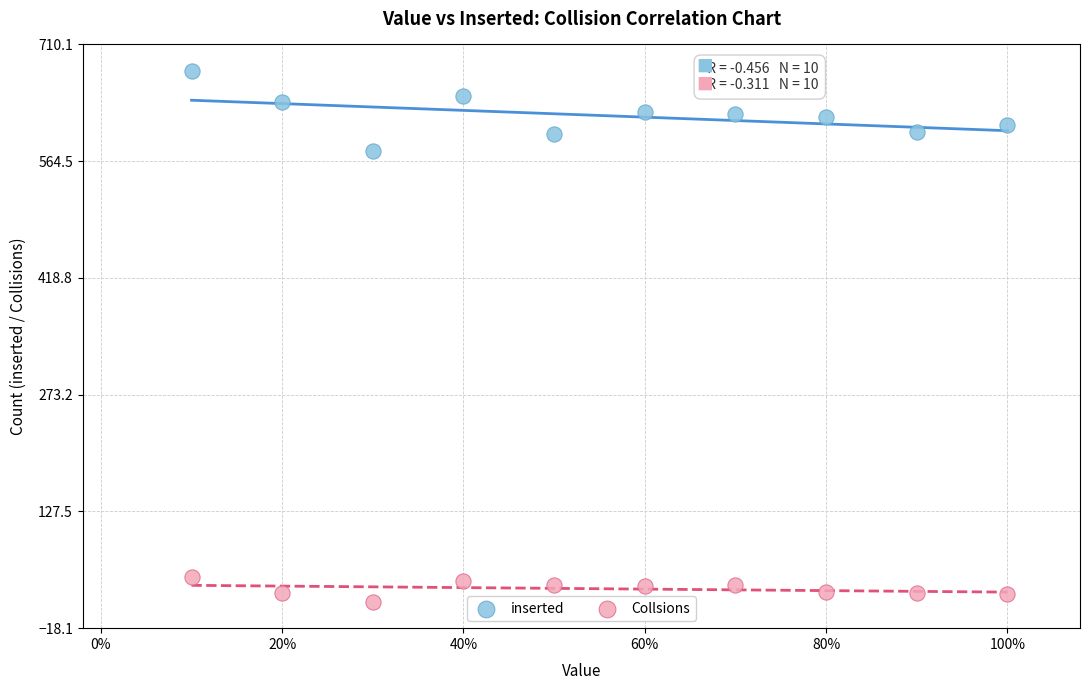

Which series reaches the maximum Y coordinate?

inserted